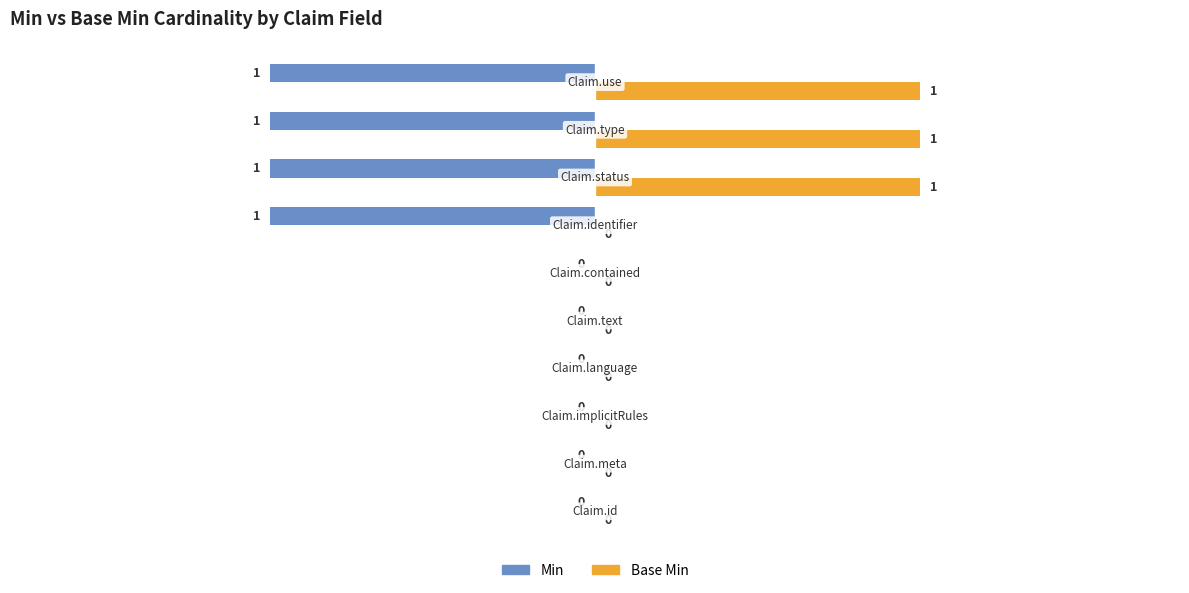

How many Base Min values are between 0 and 1?

10